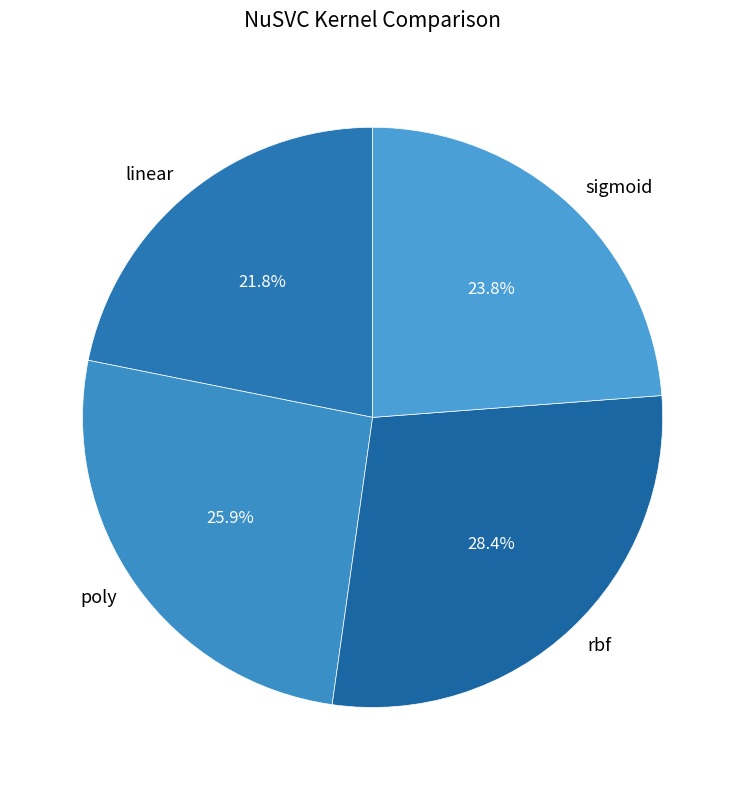

What is the total percentage of linear and rbf?

50.3%